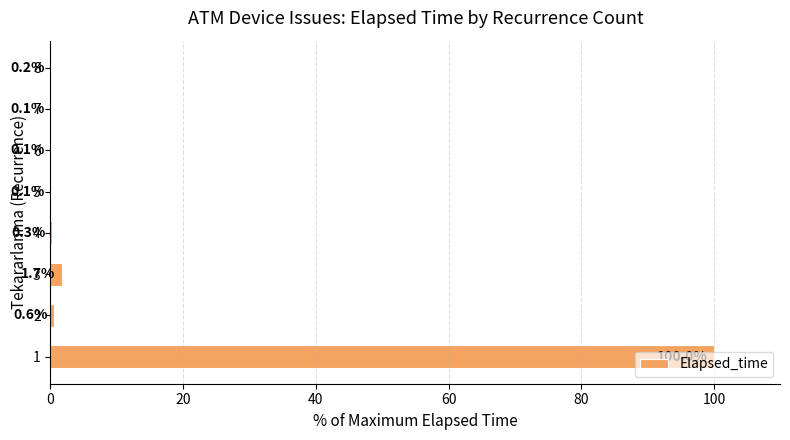

The value at 6 is 0.1. True or false?

True